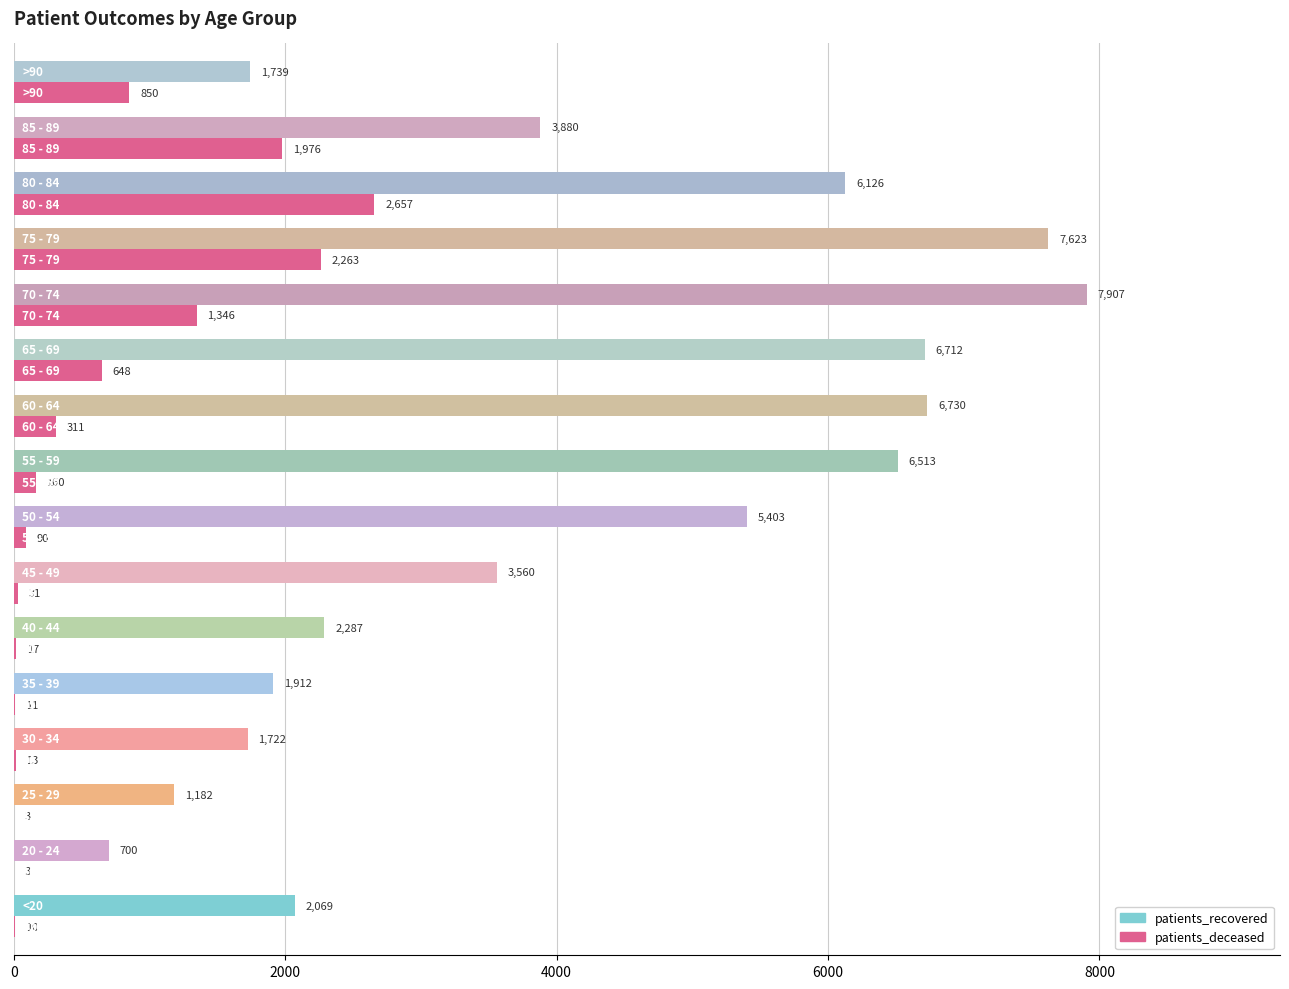

What is the maximum value shown in the chart?

7907